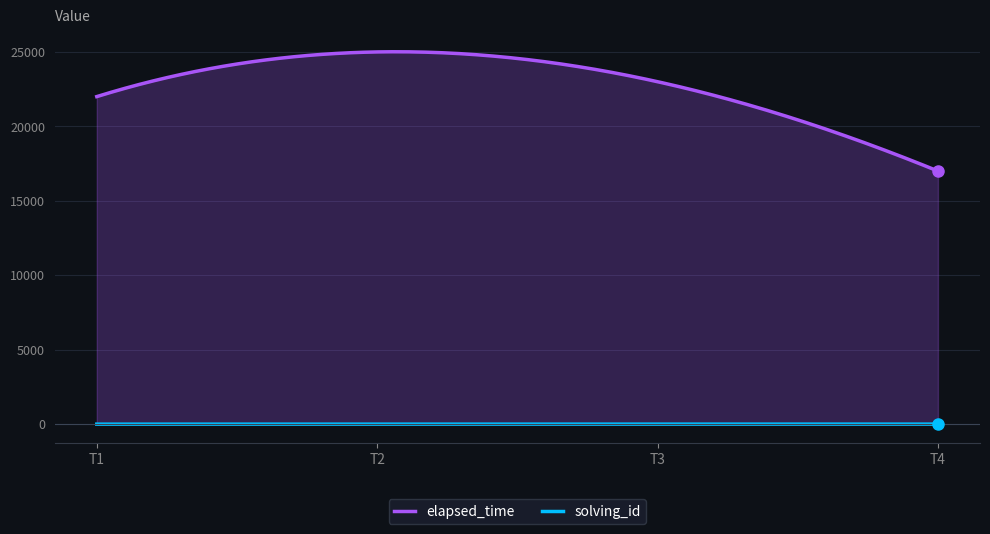

Is it true that solving_id equals 2 at 1515329565175?

False